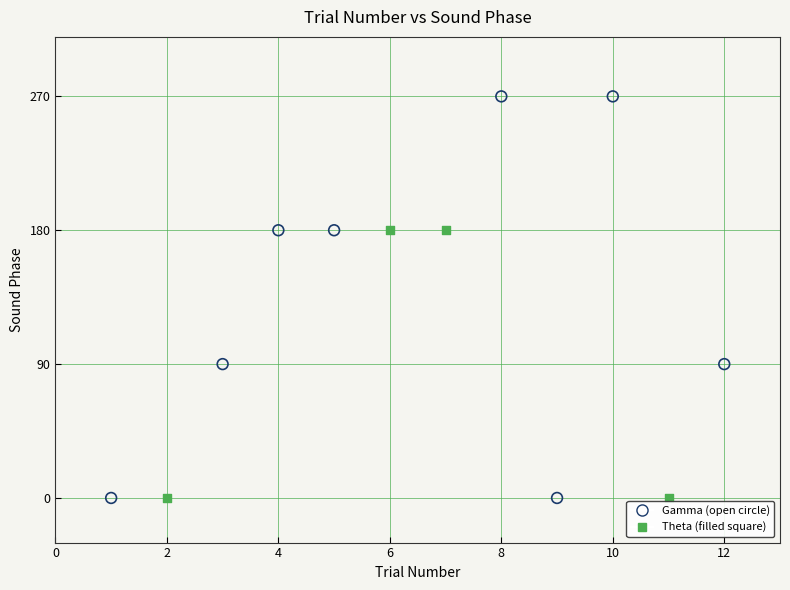

Which series has the widest spread of Y values?

Gamma (open circle)